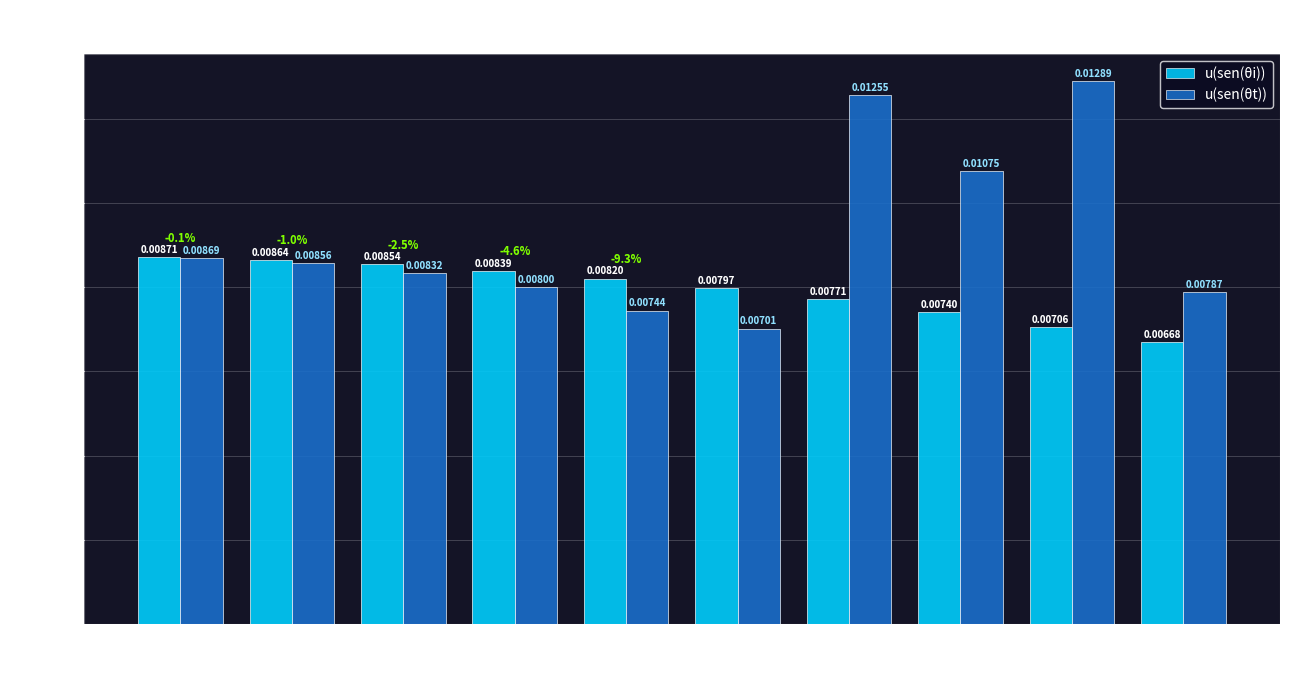

Which series changed the most between 16 and 24?

u(sen(θt))